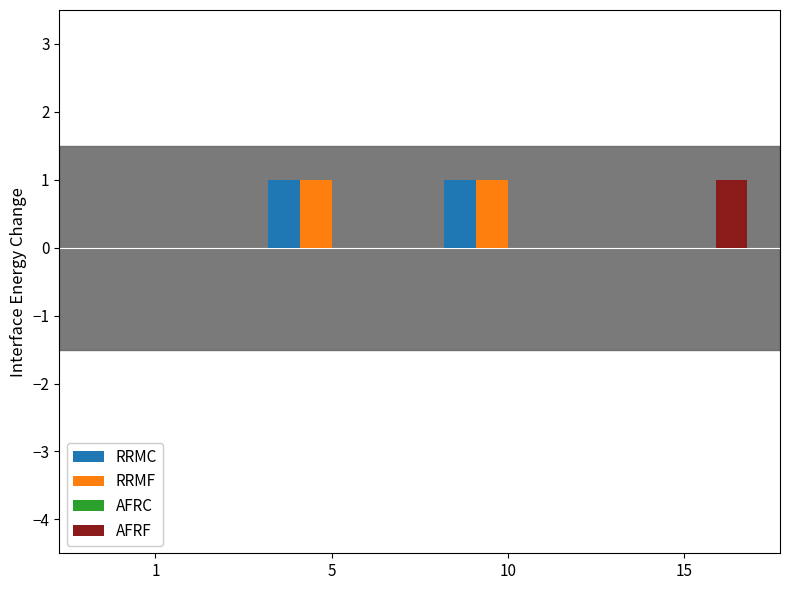

Count the RRMC values in the range 0 to 1.

4